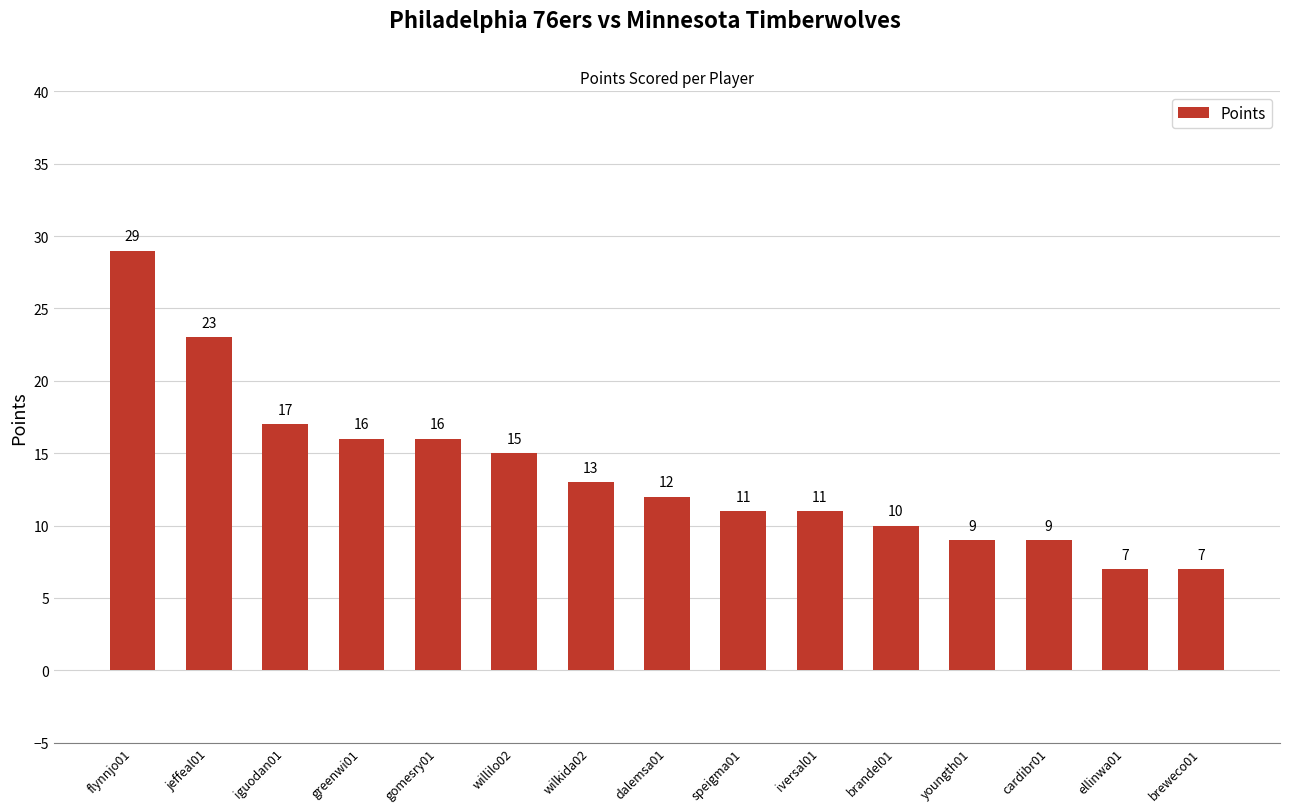

What is the value of the 1st bar from the left?

29